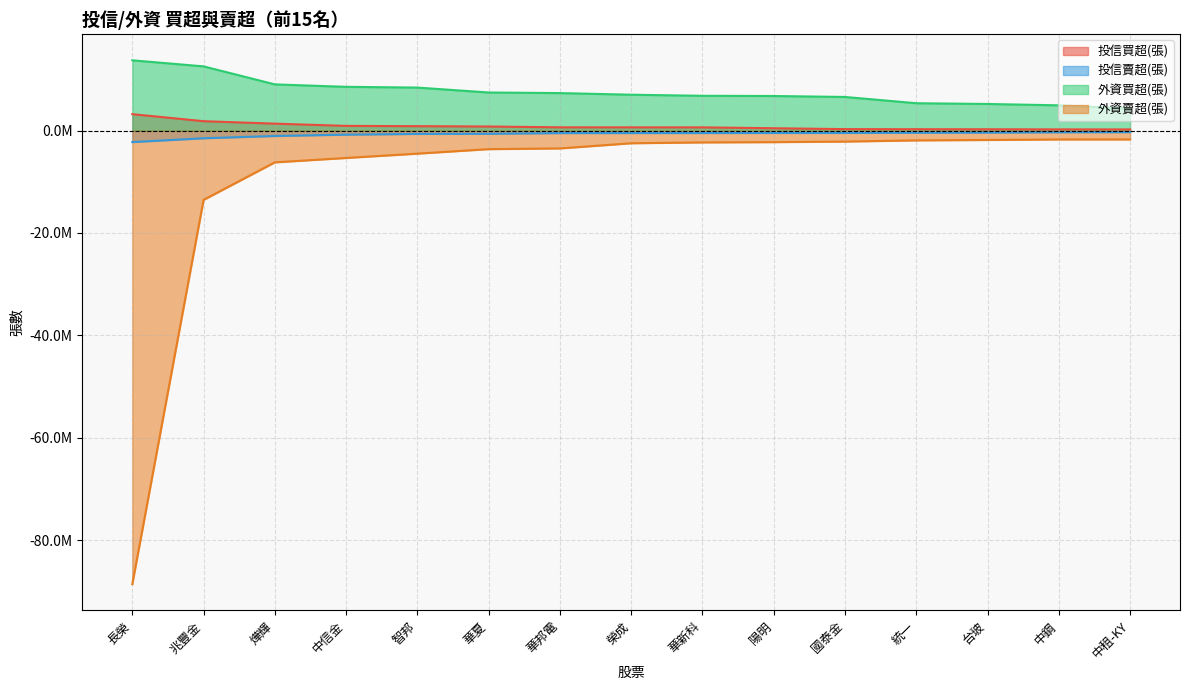

Which label corresponds to the largest value in the chart?

長榮